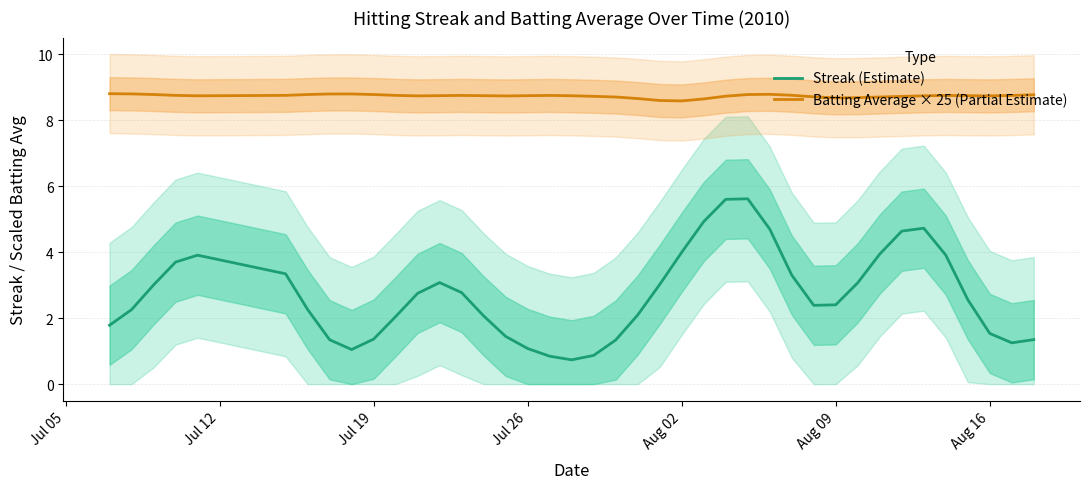

True or false: Batting Average × 25 (Partial Estimate) and Streak (Estimate) cross at least once.

False